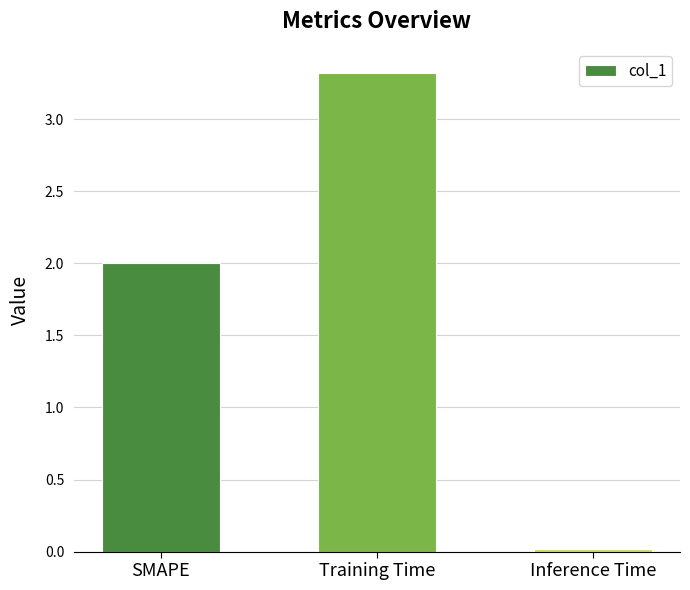

What is the change in value from Training Time to Inference Time?

-3.3